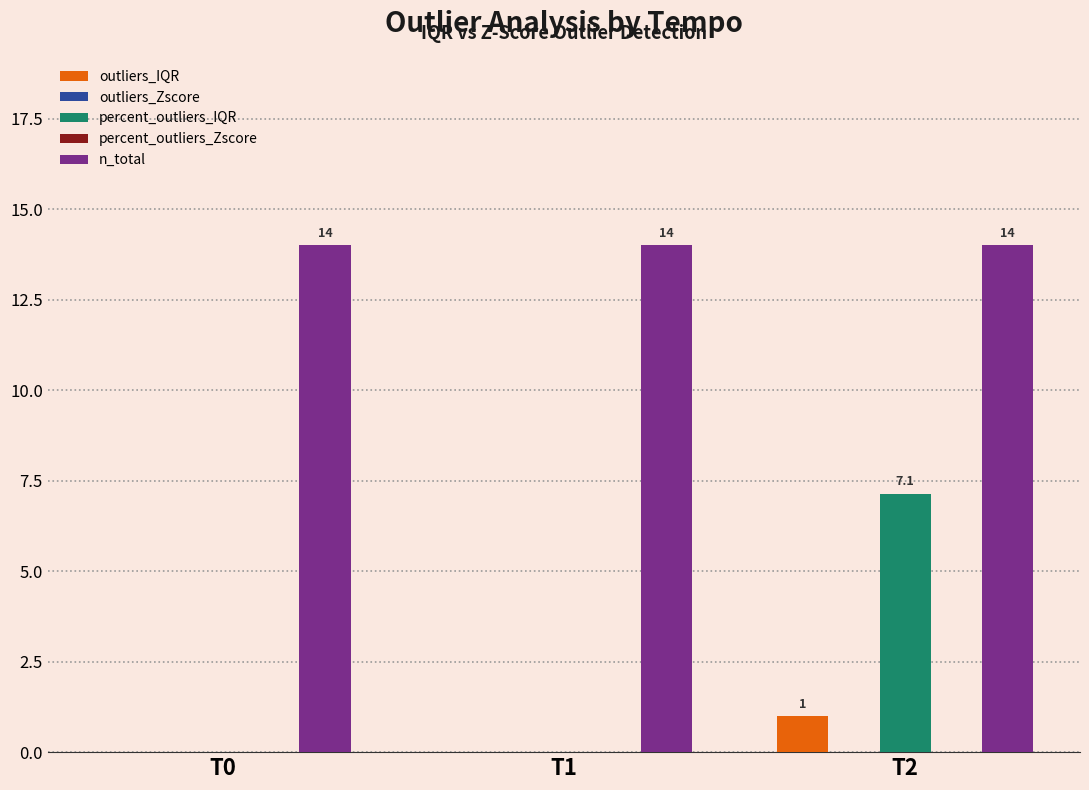

Reading left to right, extract all data points from this chart.

outliers_IQR: 0.0	0.0	1.0
outliers_Zscore: 0.0	0.0	0.0
percent_outliers_IQR: 0.0	0.0	7.1
percent_outliers_Zscore: 0.0	0.0	0.0
n_total: 14.0	14.0	14.0